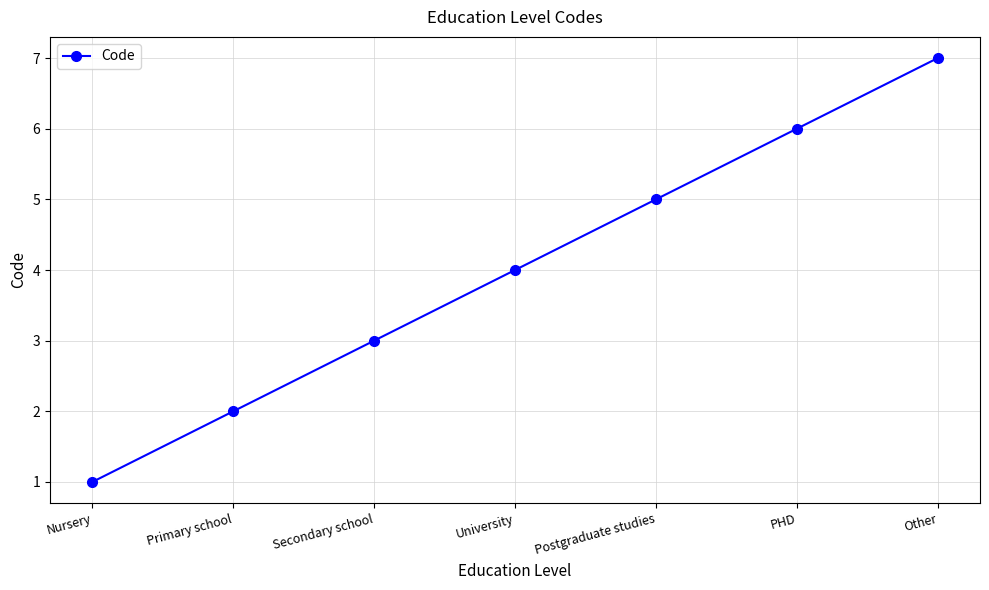

Rank the categories by value from highest to lowest.

Other, PHD, Postgraduate studies, University, Secondary school, Primary school, Nursery